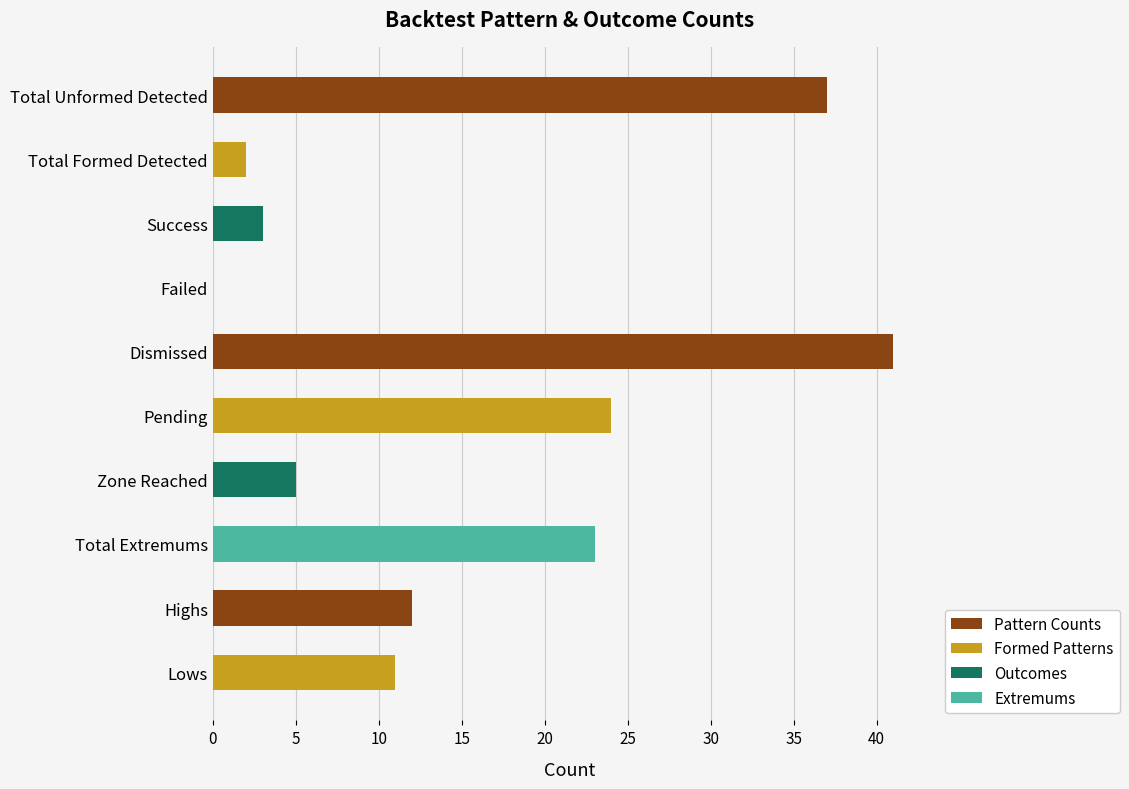

Approximately how many times larger is the value at Lows compared to Success?

3.7